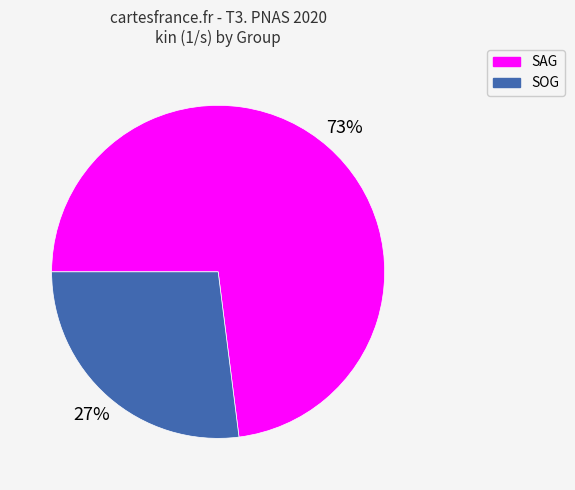

Does SOG represent more than half of the total?

No